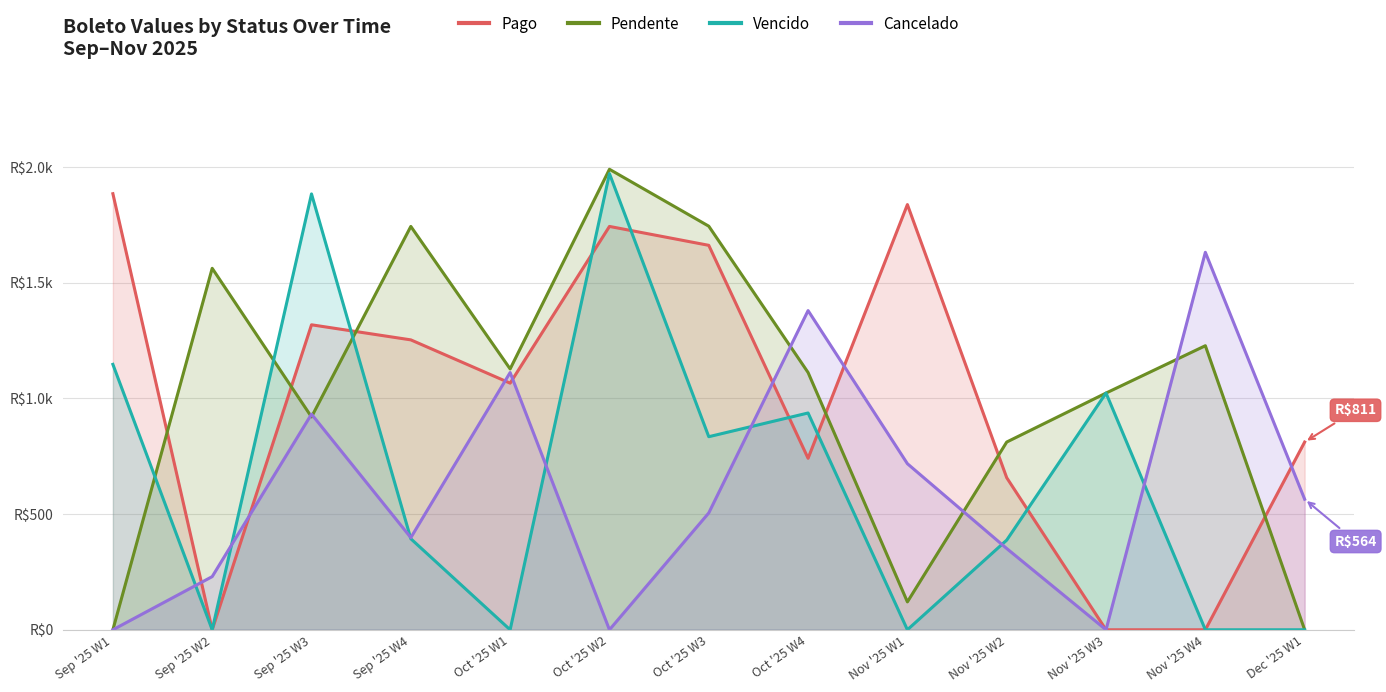

True or false: Pago has a value of 1837.5 at Nov '25 W1.

True